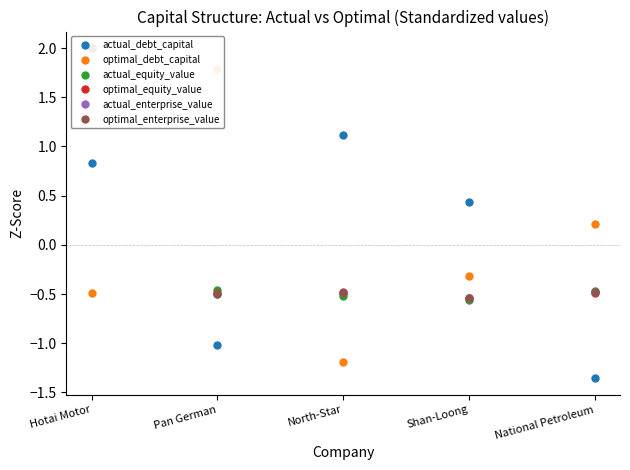

Reading left to right, transcribe all the data shown in this chart.

actual_debt_capital: Hotai Motor=0.8	Pan German=-1.0	North-Star=1.1	Shan-Loong=0.4	National Petroleum=-1.4
optimal_debt_capital: Hotai Motor=-0.5	Pan German=1.8	North-Star=-1.2	Shan-Loong=-0.3	National Petroleum=0.2
actual_equity_value: Hotai Motor=2.0	Pan German=-0.5	North-Star=-0.5	Shan-Loong=-0.6	National Petroleum=-0.5
optimal_equity_value: Hotai Motor=2.0	Pan German=-0.5	North-Star=-0.5	Shan-Loong=-0.5	National Petroleum=-0.5
actual_enterprise_value: Hotai Motor=2.0	Pan German=-0.5	North-Star=-0.5	Shan-Loong=-0.5	National Petroleum=-0.5
optimal_enterprise_value: Hotai Motor=2.0	Pan German=-0.5	North-Star=-0.5	Shan-Loong=-0.5	National Petroleum=-0.5